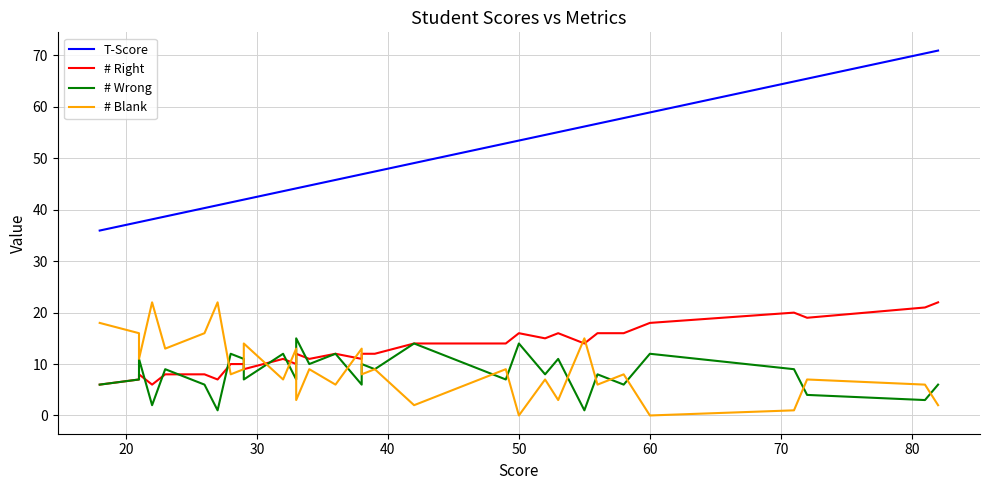

True or false: # Right has a value of 2.6 at 23.

False